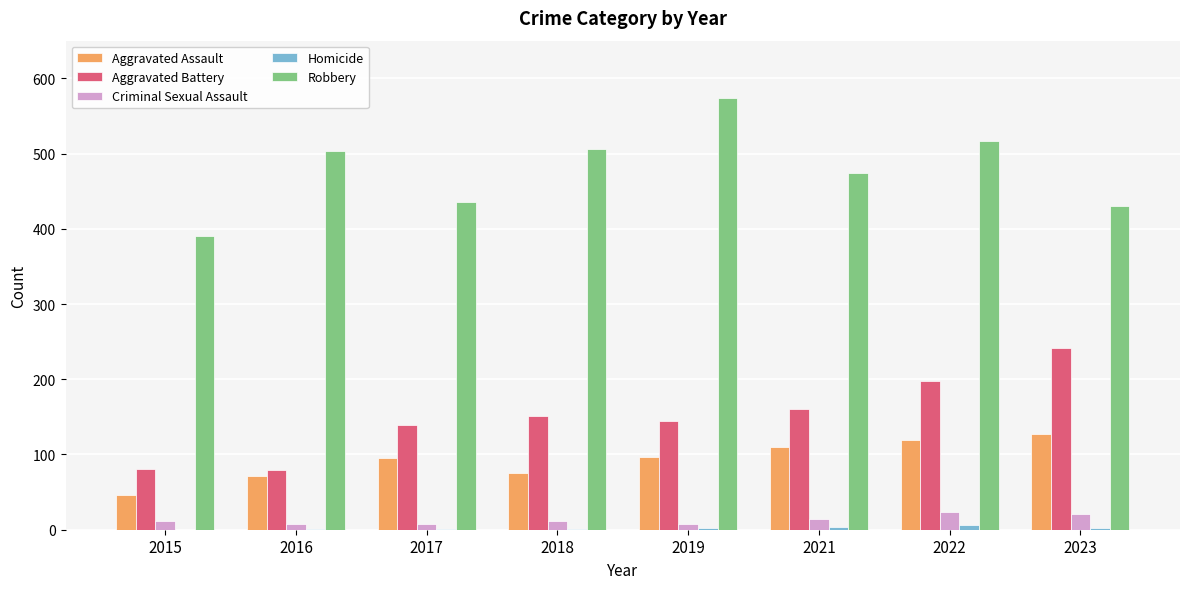

Is the value of Criminal Sexual Assault at 2017 greater than the value of Robbery at 2018?

No